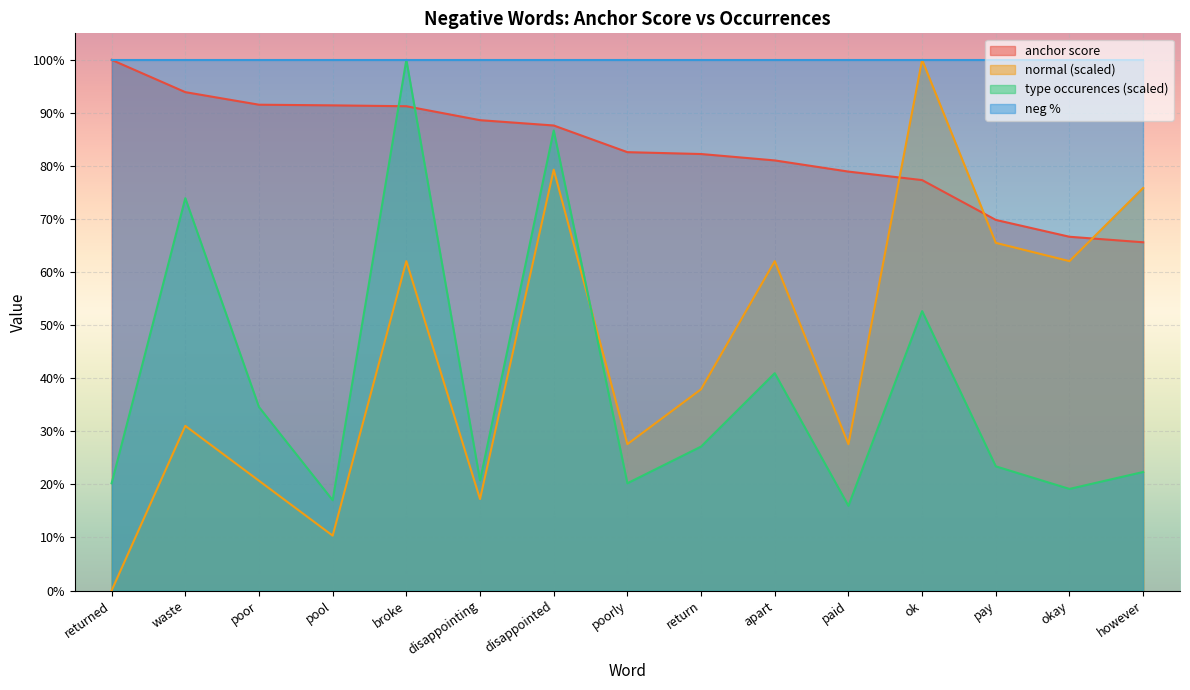

Where is the first local maximum for type occurences?

waste